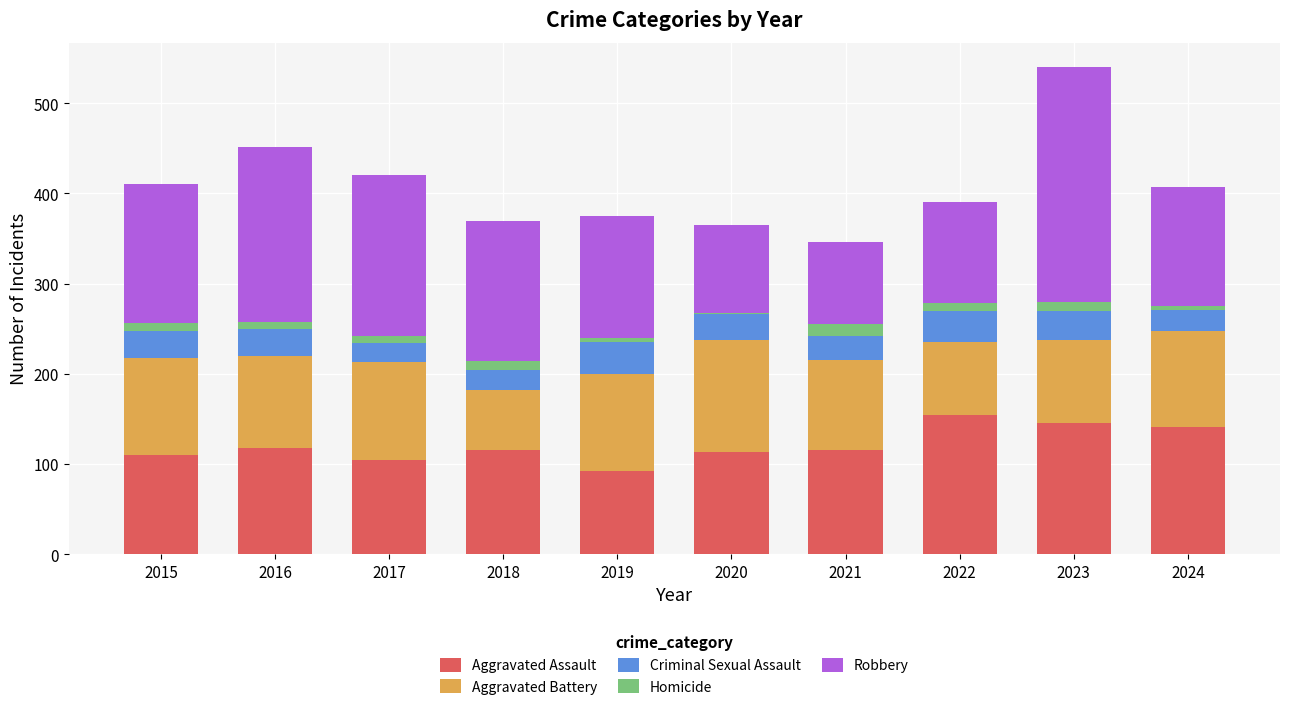

What is the highest value of the Aggravated Assault series?

154